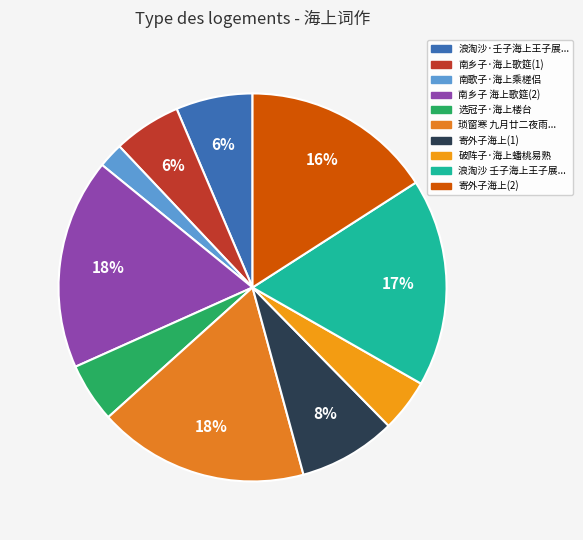

Count the number of slices in the pie.

10